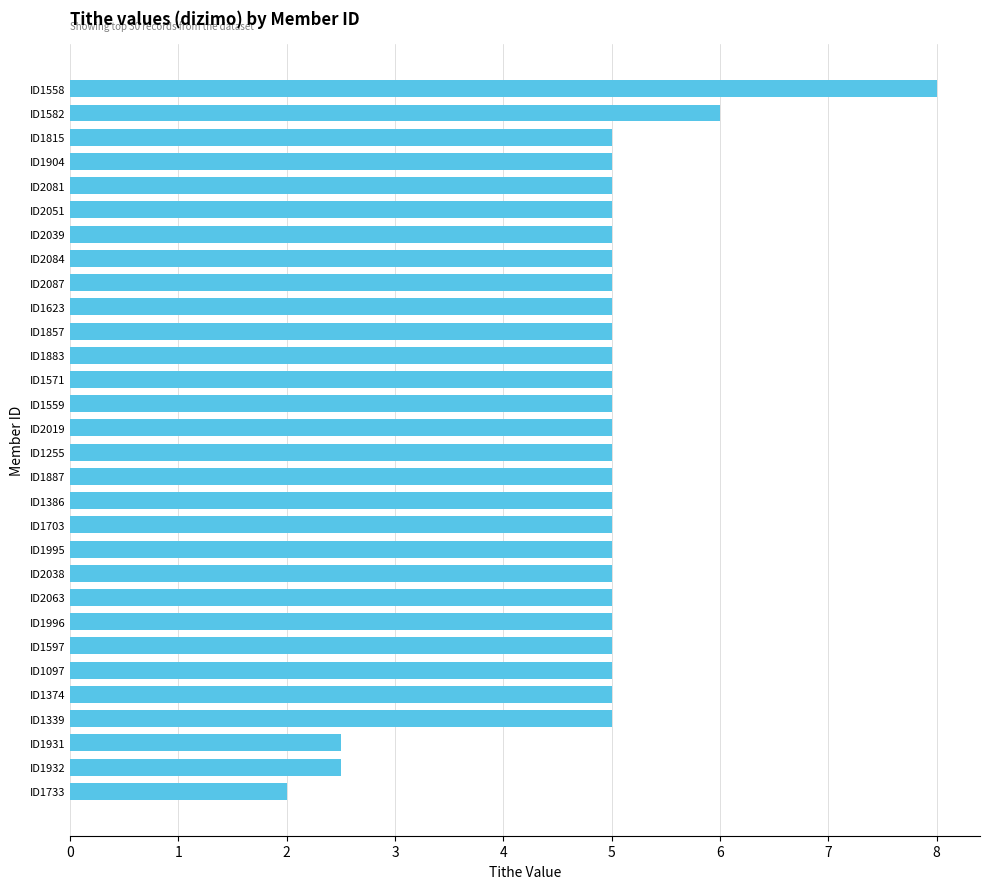

Which category has the highest value across all series?

ID1558